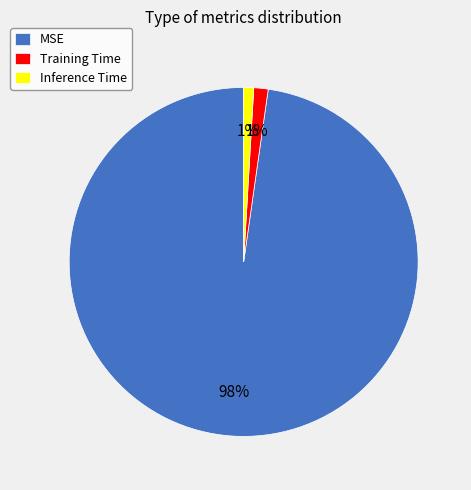

Is there a majority slice in this chart?

Yes